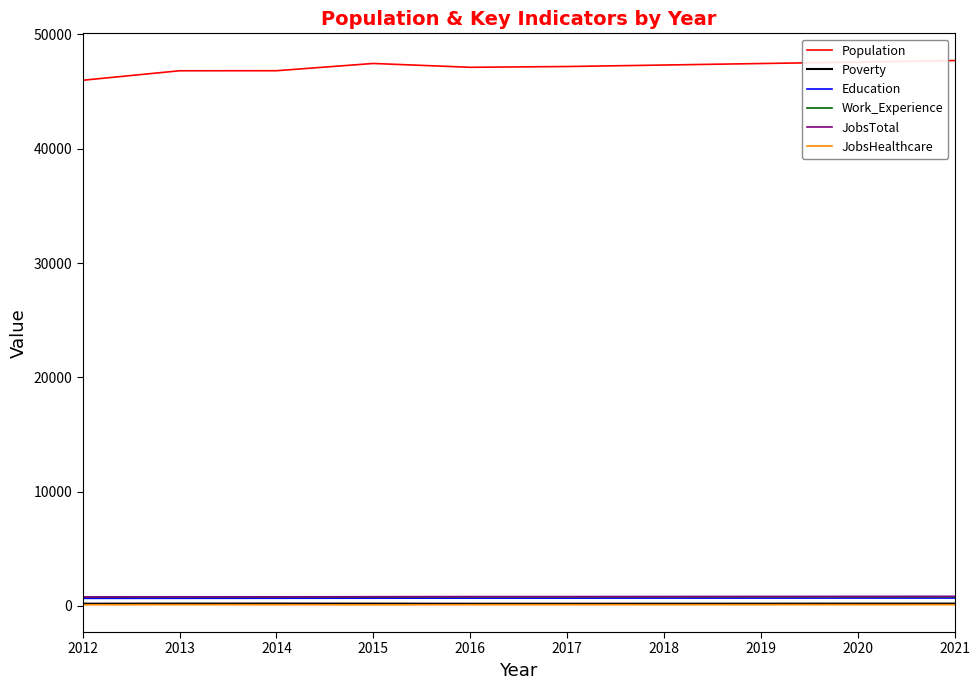

Read the Poverty value at 2015, to the nearest 5.

200